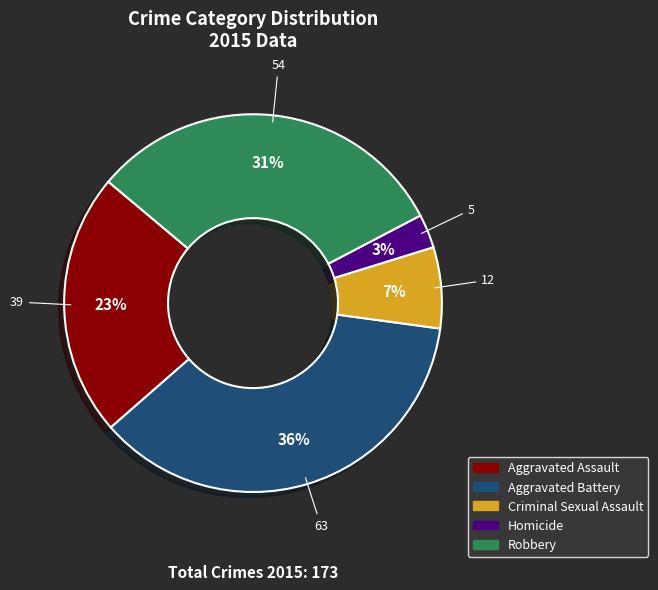

Combined, do Robbery and Homicide account for over 50%?

No